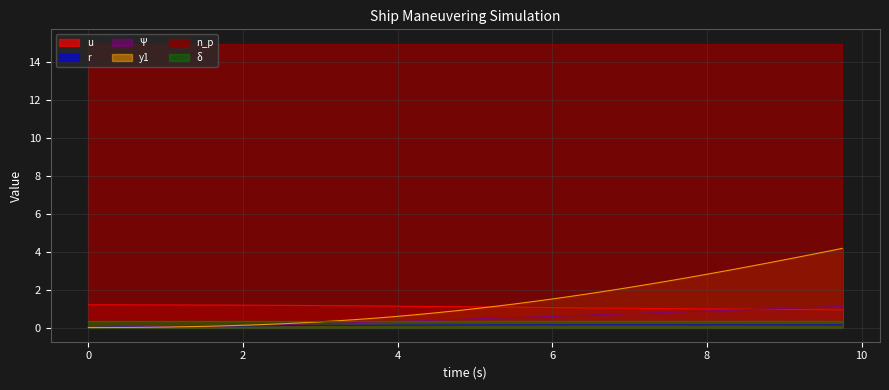

List the labels in order of u value, smallest first.

9.75, 9.5, 9.25, 9.0, 8.75, 8.5, 8.25, 8.0, 7.75, 7.5, 7.25, 7.0, 6.75, 6.5, 6.25, 6.0, 5.75, 5.5, 5.25, 5.0, 4.75, 4.5, 4.25, 4.0, 3.75, 3.5, 3.25, 3.0, 2.75, 2.5, 2.25, 2.0, 1.75, 1.5, 1.25, 1.0, 0.75, 0.5, 0.25, 0.0